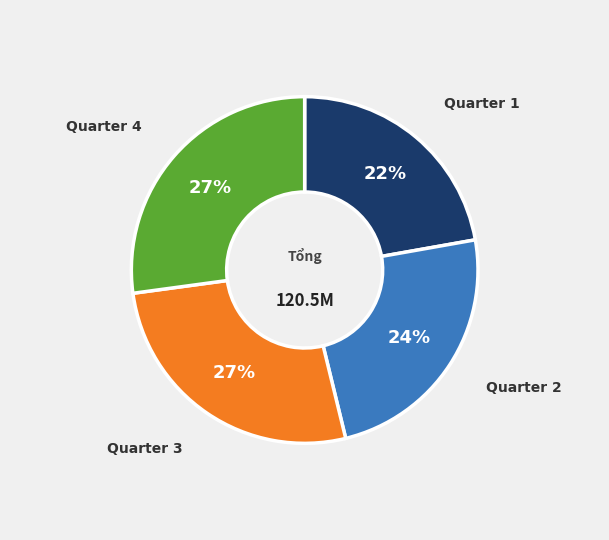

Is there a majority slice in this chart?

No